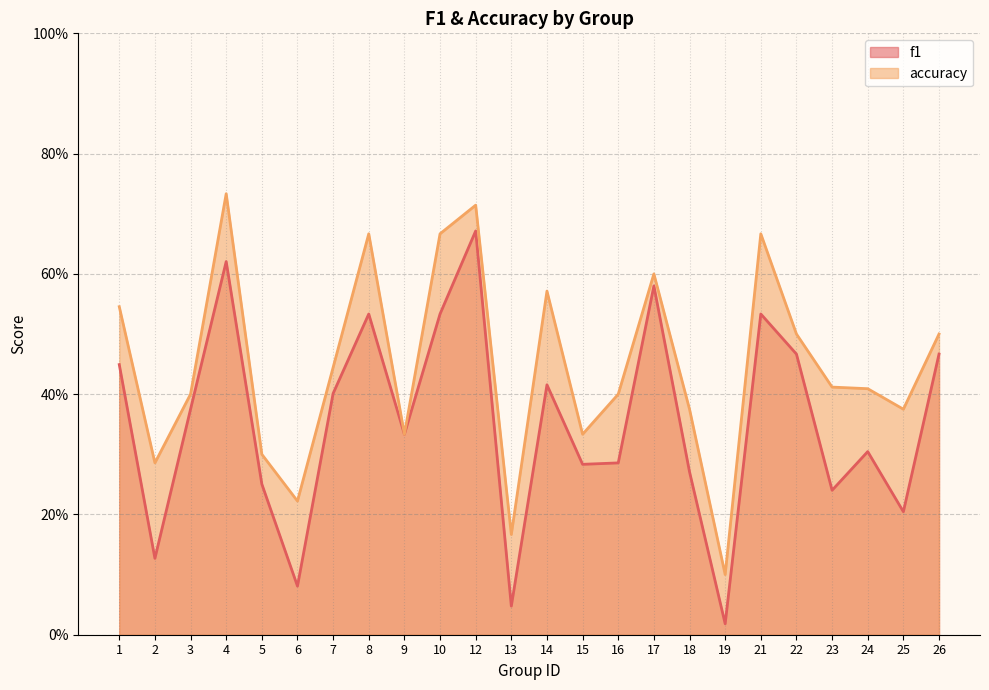

What is the difference between the maximum and minimum values in the accuracy series?

0.6